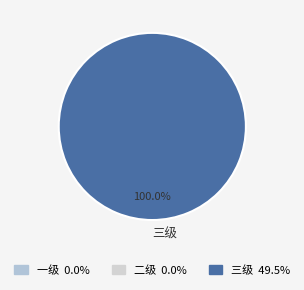

Rank the categories by value from highest to lowest.

三级